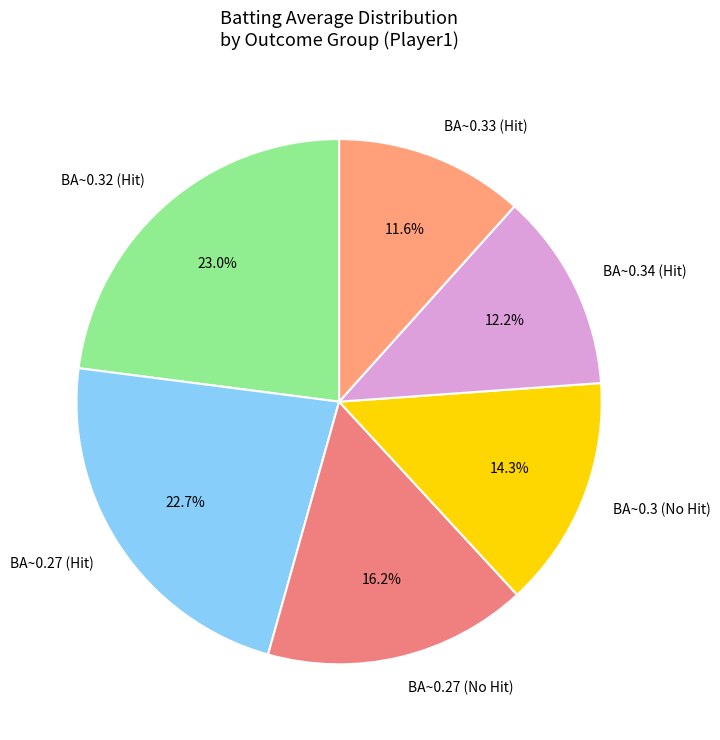

Combined, what portion of the pie is BA~0.3 (No Hit) and BA~0.27 (Hit)?

37.0%